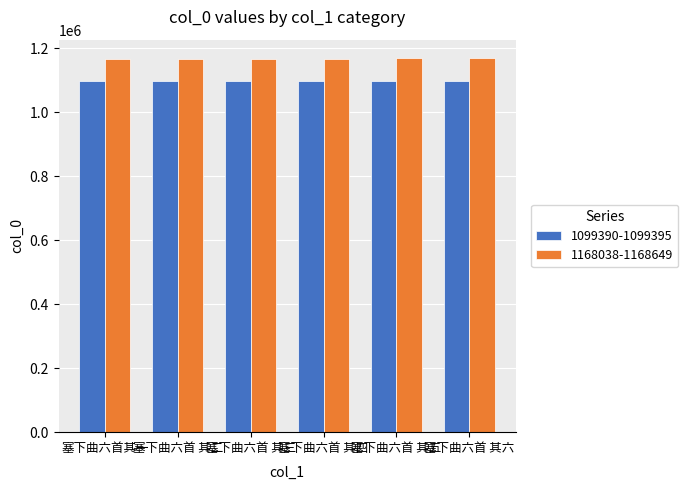

What is the sum of the 1099390-1099395 values at 塞下曲六首 其六 and 塞下曲六首 其三?

2198787